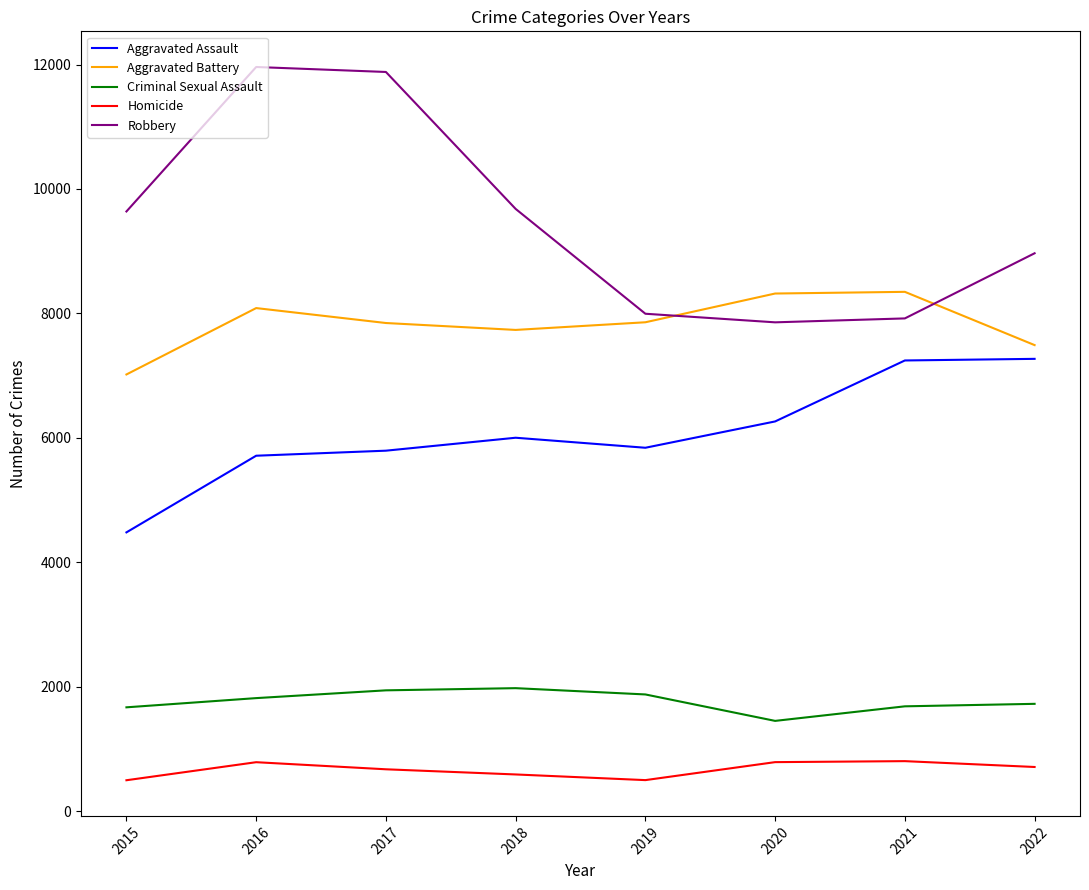

Count the number of data series in this chart.

5